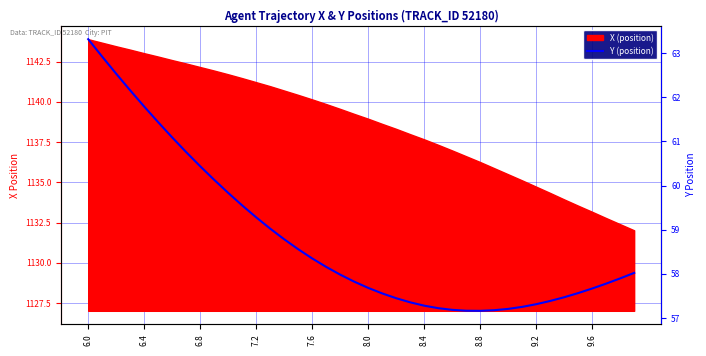

True or false: the data shows 90.7 at 8.4.

False